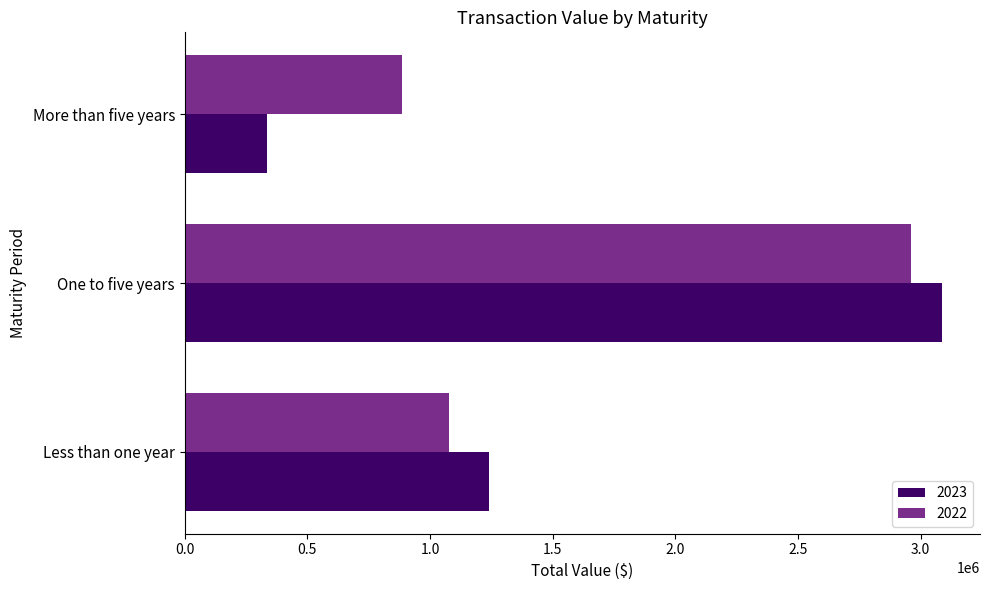

Which series has the widest spread of values?

2023